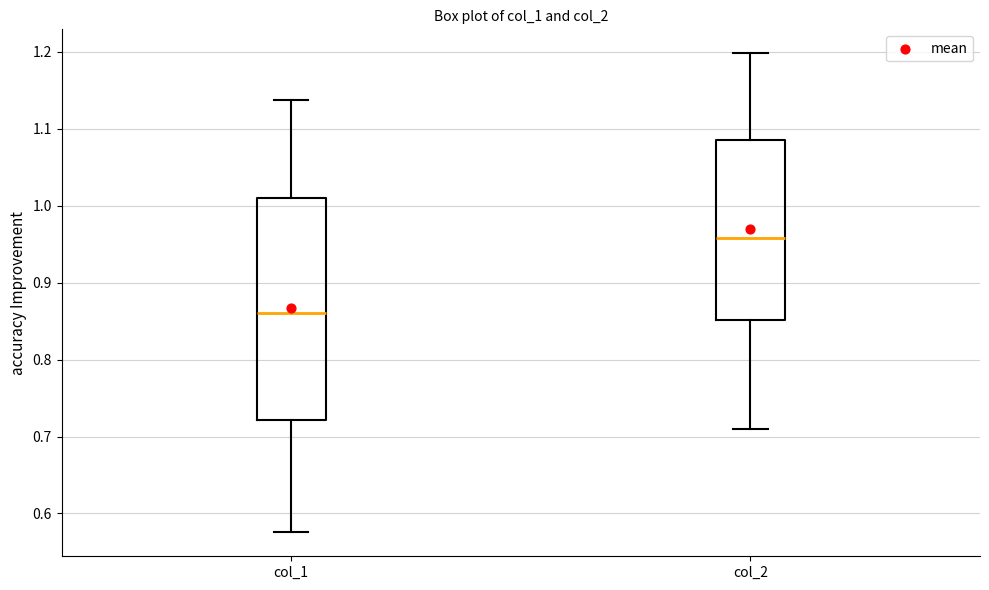

Reading left to right, transcribe this box plot: for each box, give where its median line is, the range the box spans, and where its two whiskers end, as read against the y-axis. The values are not printed on the chart, so give them approximately, as read against the axis.

col_1: median 0.86, box 0.72 to 1.01, whiskers 0.58 to 1.14
col_2: median 0.96, box 0.85 to 1.09, whiskers 0.71 to 1.20